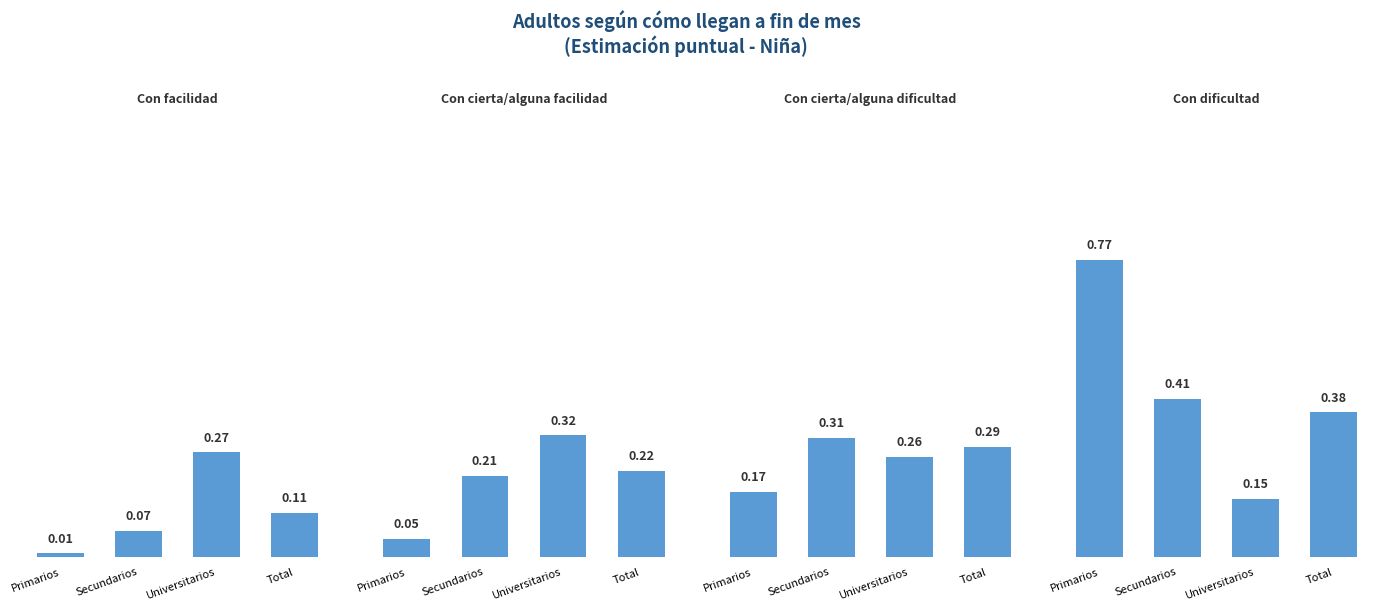

Which series has the largest total across all categories?

Con dificultad